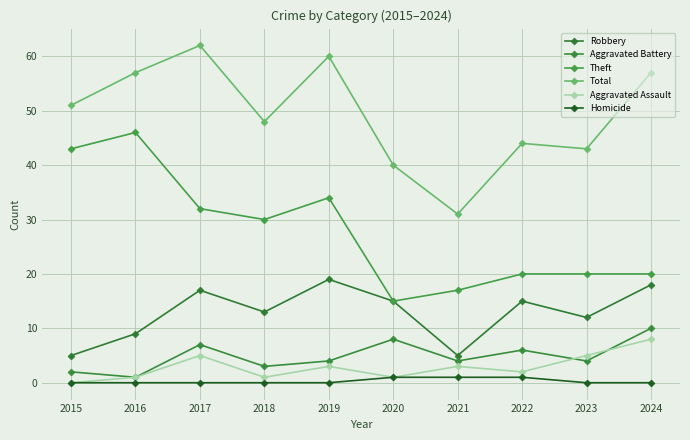

How many interior local valleys does the Aggravated Battery series have?

4